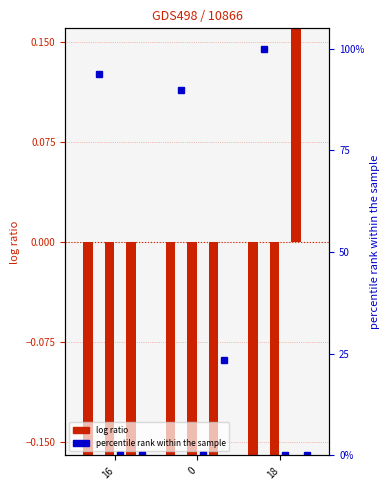

Is the value of X.COR_PELE_preta.. at 0 greater than the value of X.COR_PELE_parda.. at 16?

No